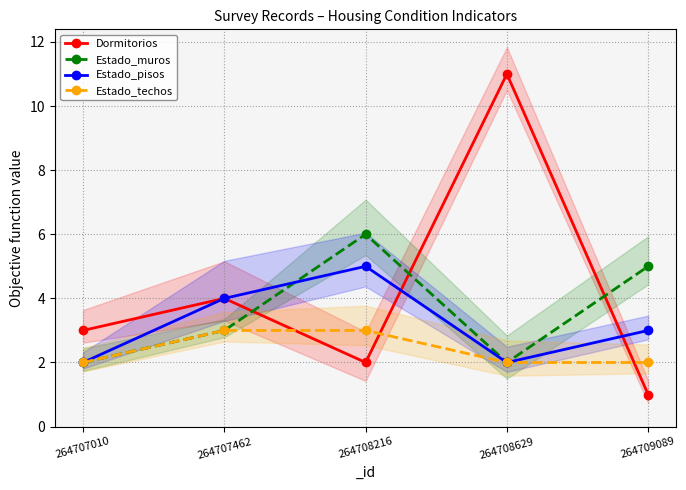

After their last crossing, which series has the higher values: Dormitorios or Estado_techos?

Estado_techos